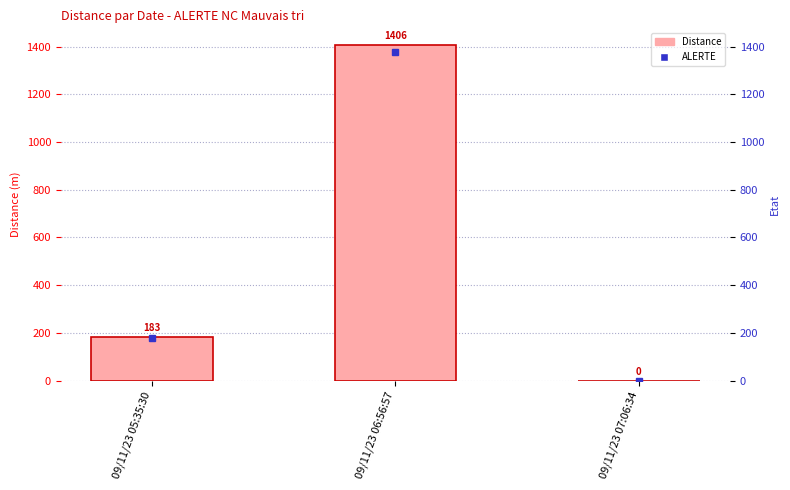

What position from the left is 09/11/23 07:06:34?

3